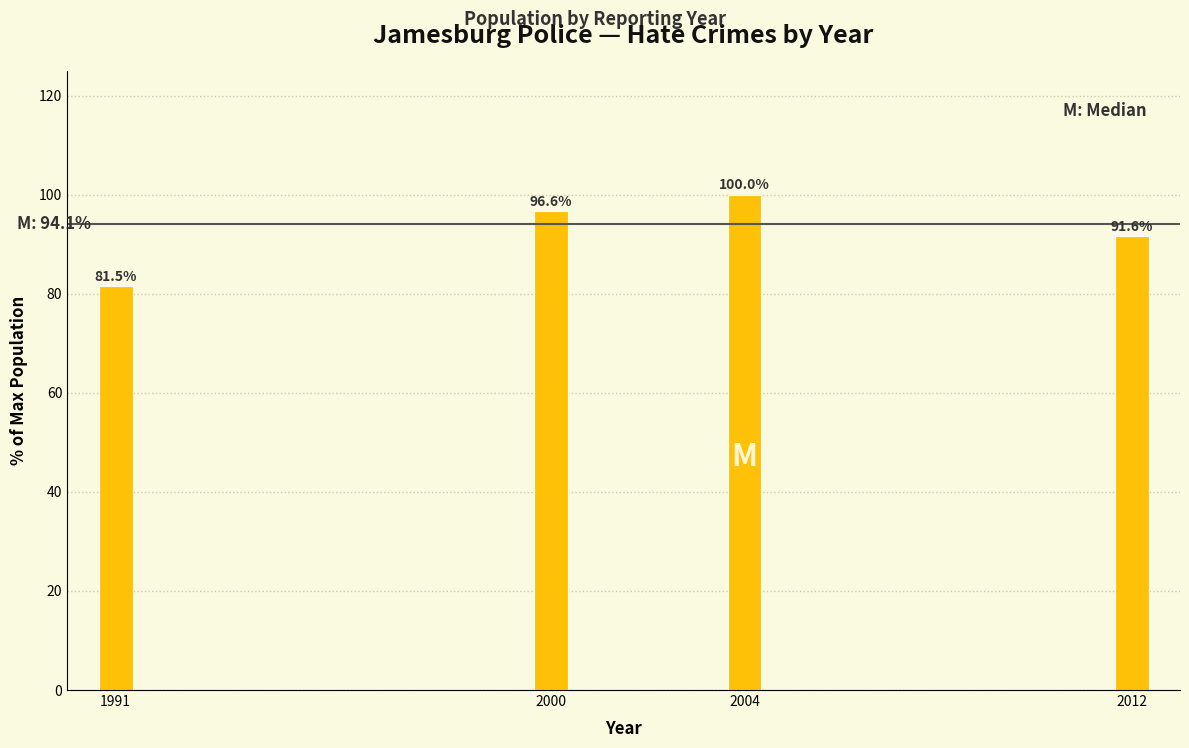

Reading left to right, transcribe all the data shown in this chart.

81.5	96.6	100.0	91.6